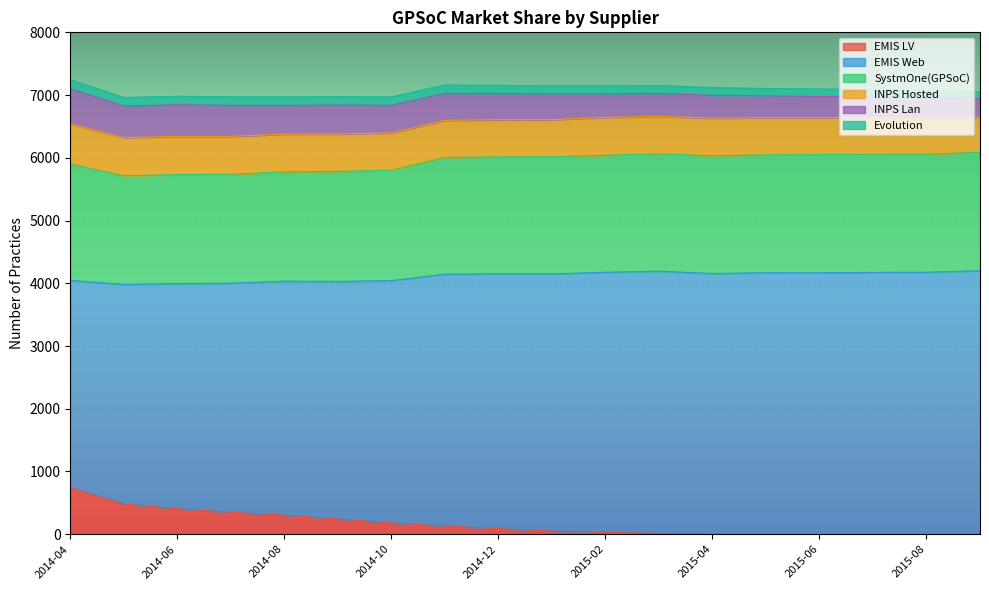

Which series has the largest range (max minus min)?

EMIS Web